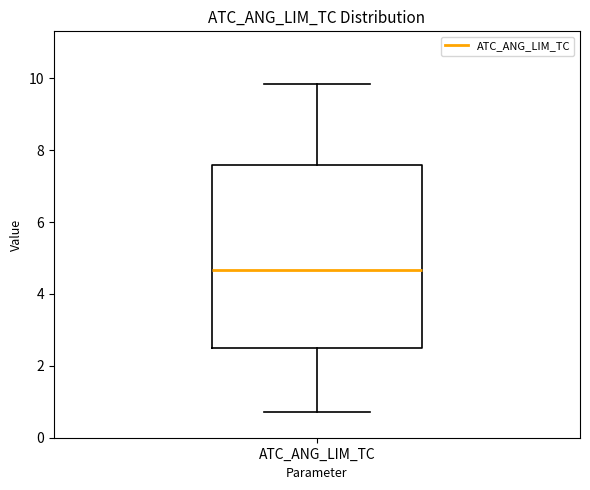

Transcribe this box plot: give where the median line is, the range the box spans, and where the two whiskers end, as read against the y-axis. The values are not printed on the chart, so give them approximately, as read against the axis.

median 4.6, box 2.6 to 7.6, whiskers 0.8 to 9.8